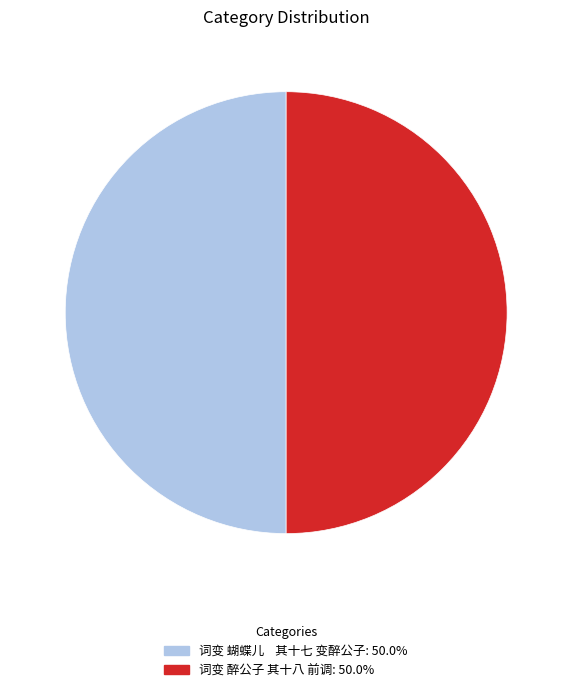

What is the ratio of the value at 词变 醉公子 其十八 前调: 50.0% to the value at 词变 蝴蝶儿 其十七 变醉公子: 50.0%?

1.0